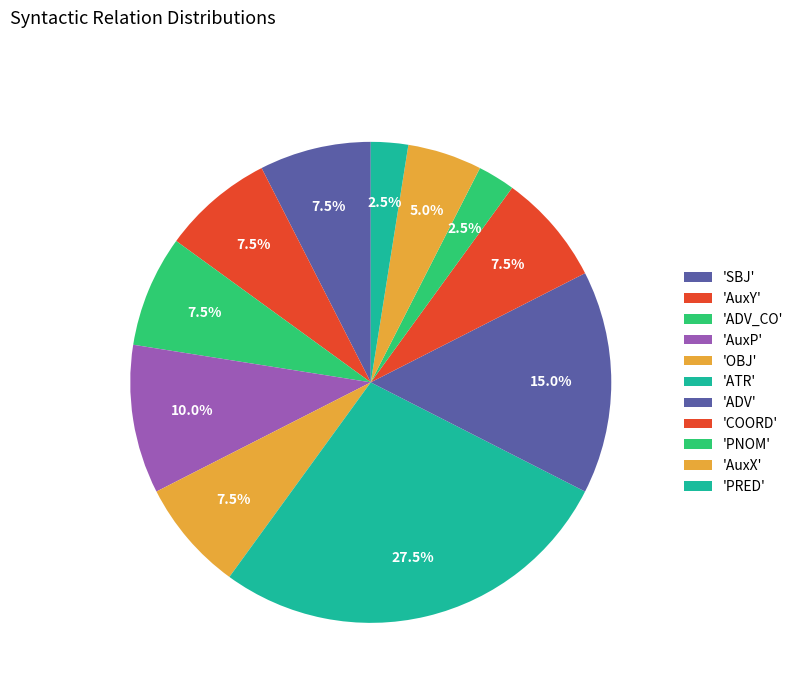

Rank the categories by value from highest to lowest.

ATR, ADV, AuxP, SBJ, AuxY, ADV_CO, OBJ, COORD, AuxX, PNOM, PRED